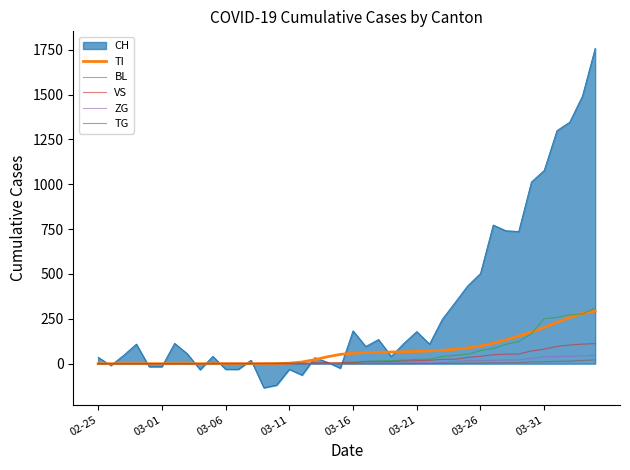

What is the maximum value for TI?

293.0